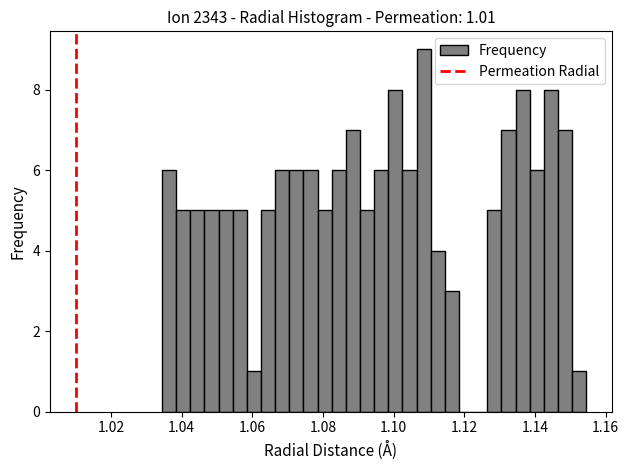

Around what value on the x-axis is the tallest bar? Give the approximate position of its centre, as read against the axis.

1.108